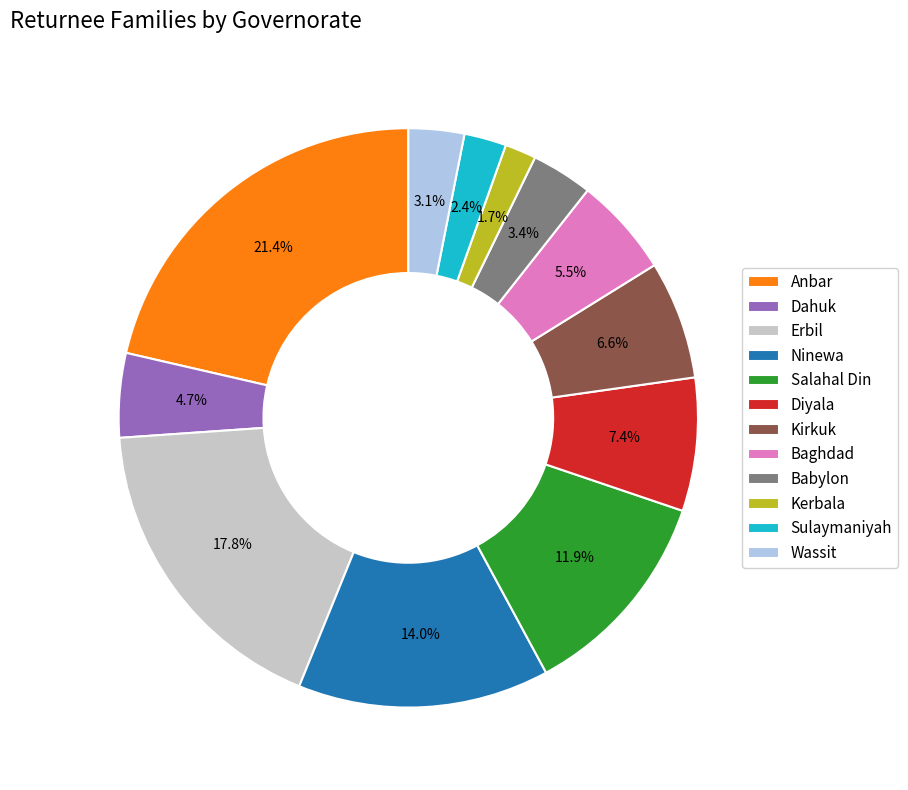

To the nearest percent, what portion does Kerbala represent?

2%